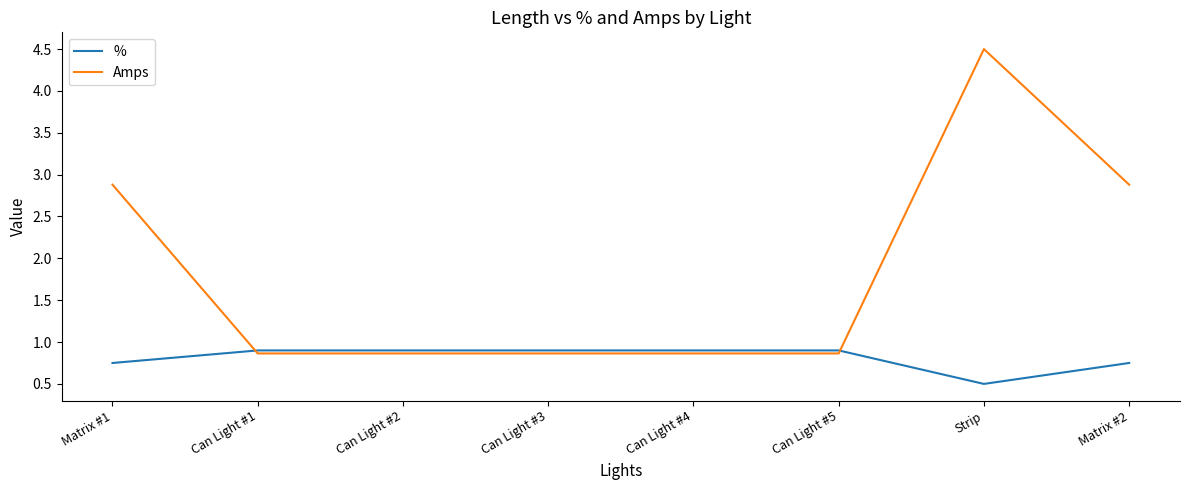

Read the % value at Strip.

0.5